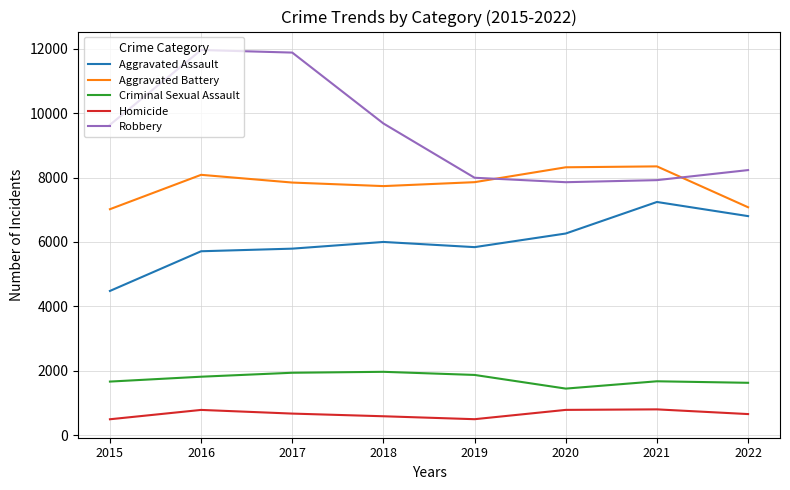

True or false: Aggravated Battery and Robbery intersect in this chart.

True